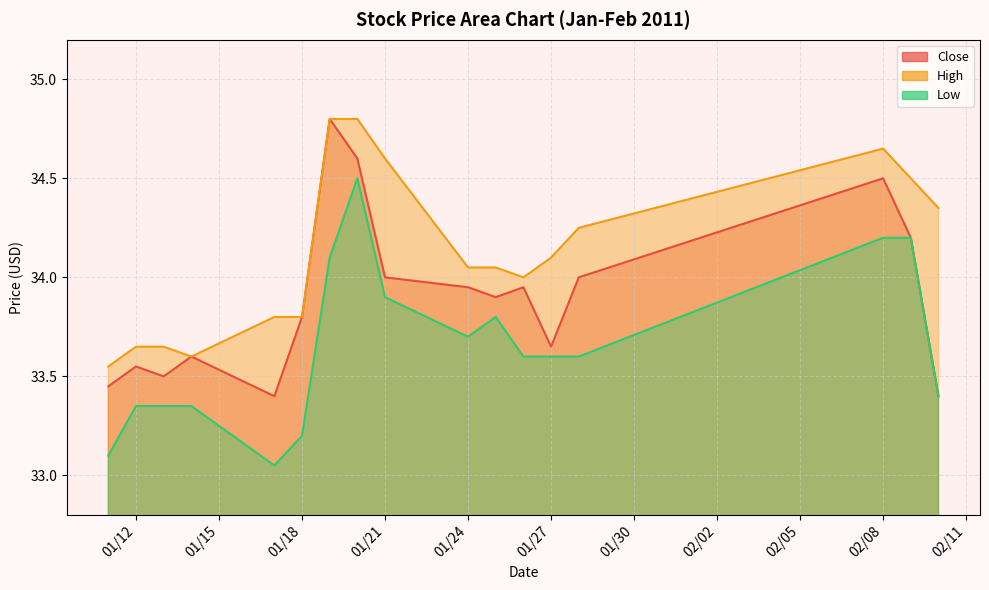

At which category does Close reach its first local peak?

01/12